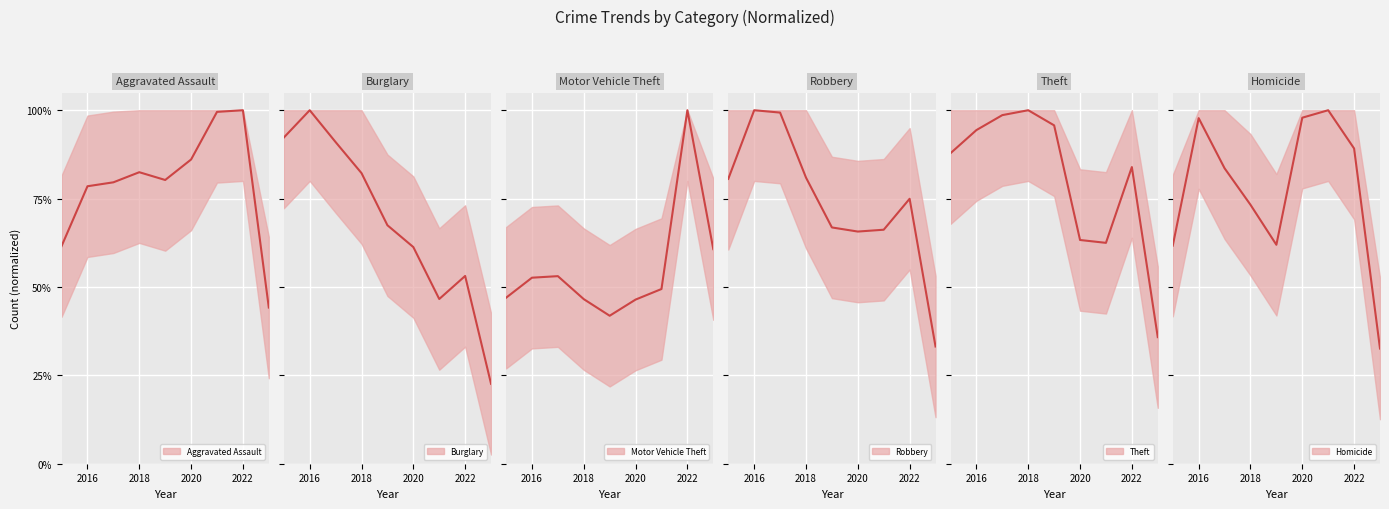

Between which two adjacent categories do Theft and Burglary first intersect?

2016 and 2017